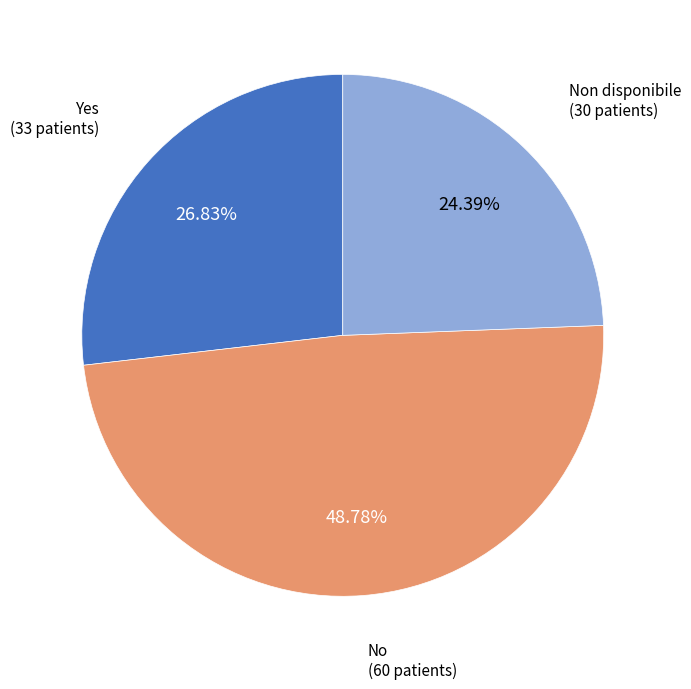

Is there any slice that represents more than half of the pie?

No